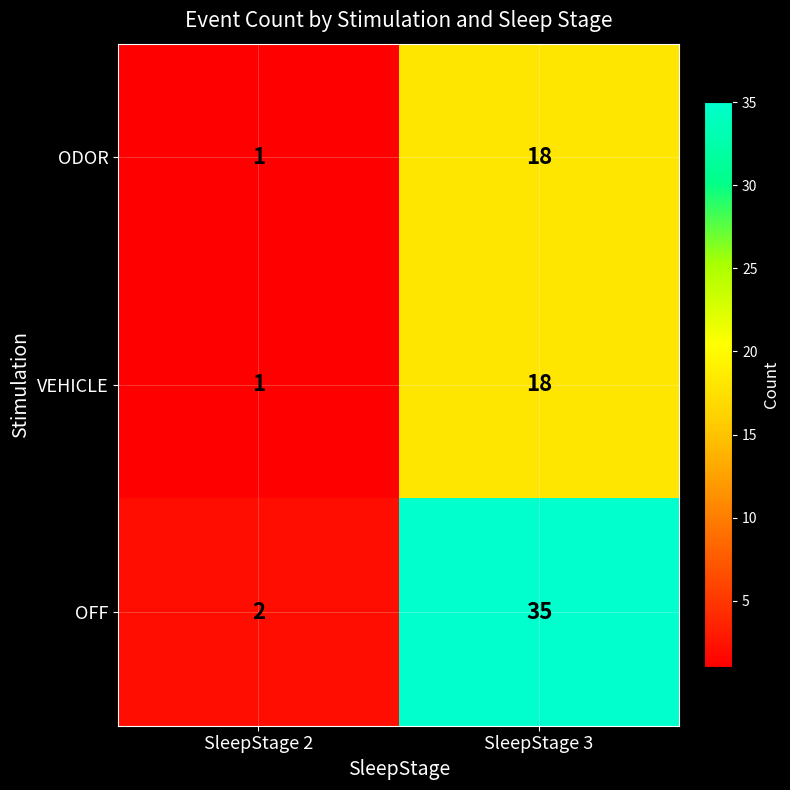

How many categories are shown in the chart?

2